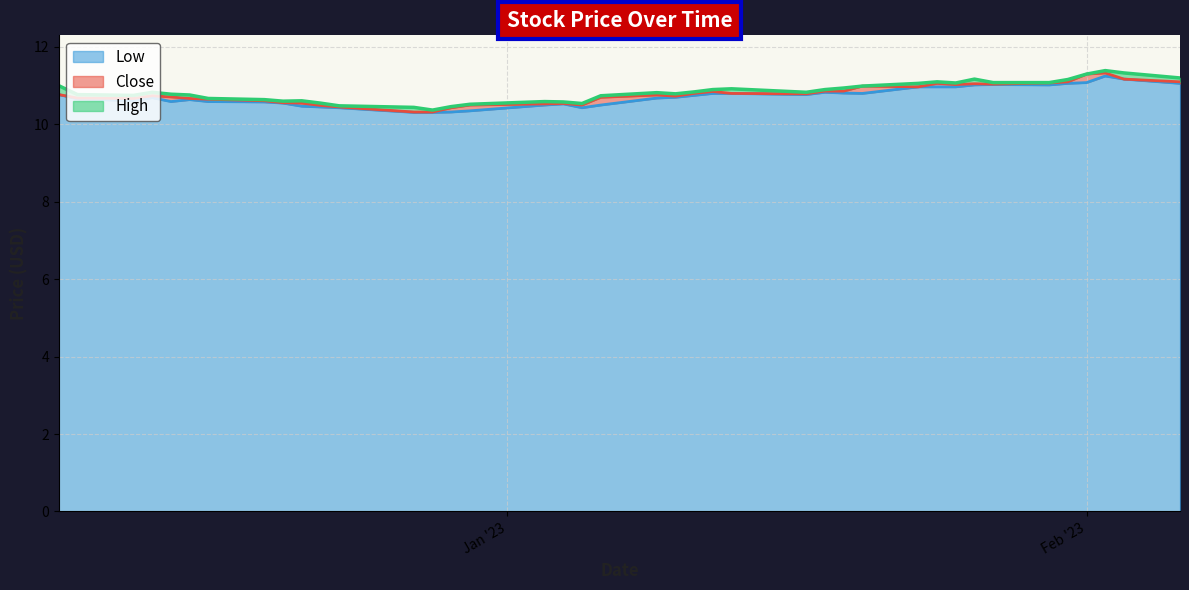

What are all the series names shown in the legend?

Low, Close, High